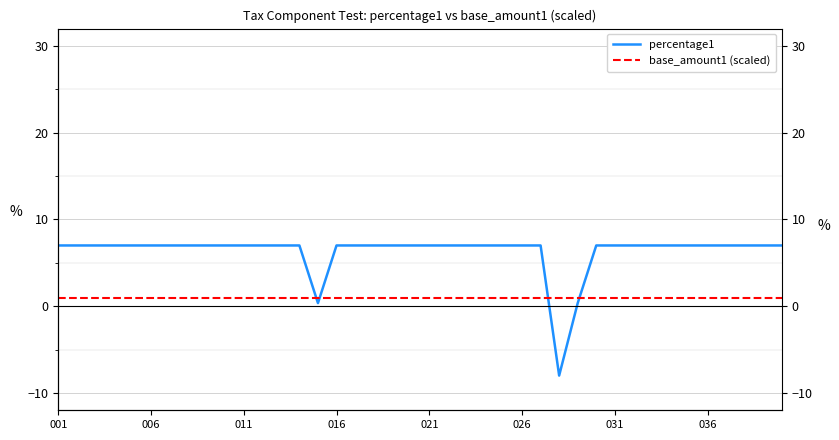

At how many categories does at least one series exceed -5?

40